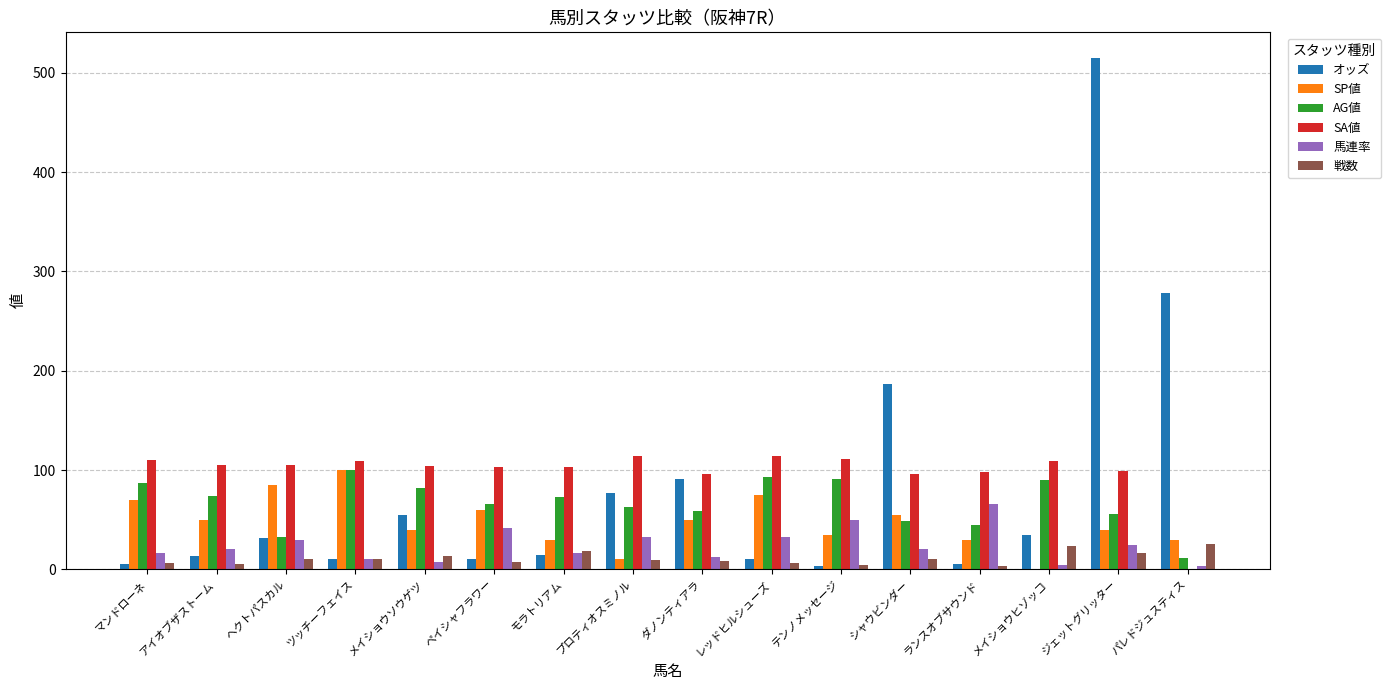

What is the approximate value of AG値 at レッドヒルシューズ?

93.0